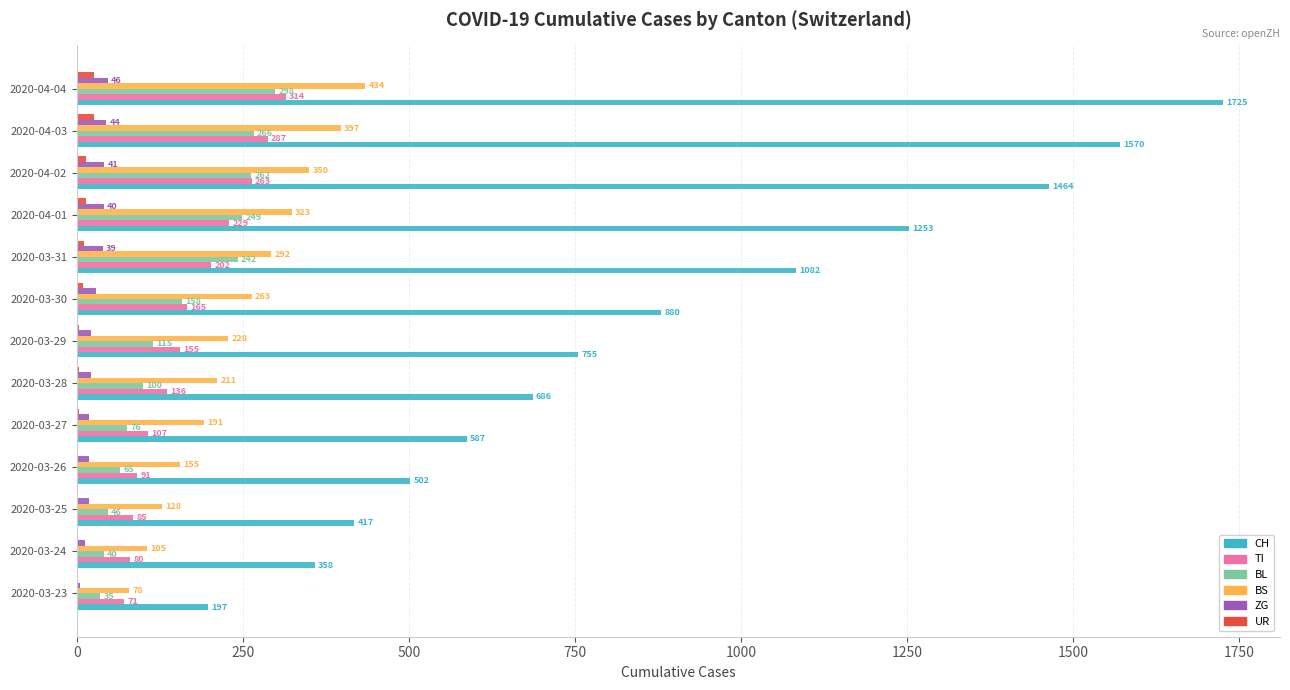

The value of CH at 2020-03-30 is 880. True or false?

True